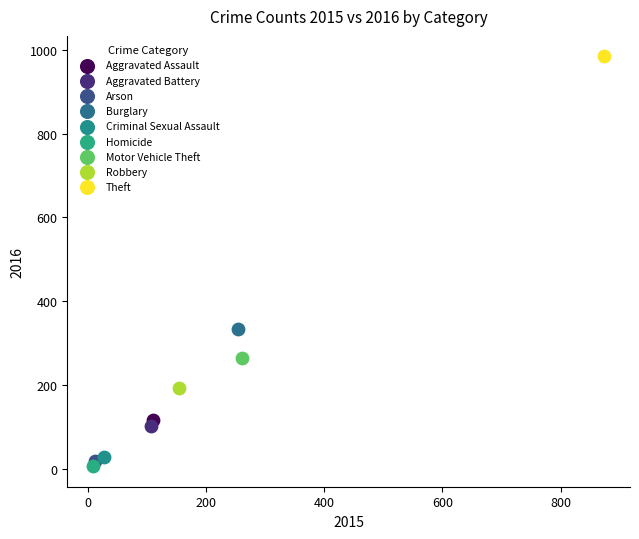

Which series reaches the minimum Y coordinate?

Homicide